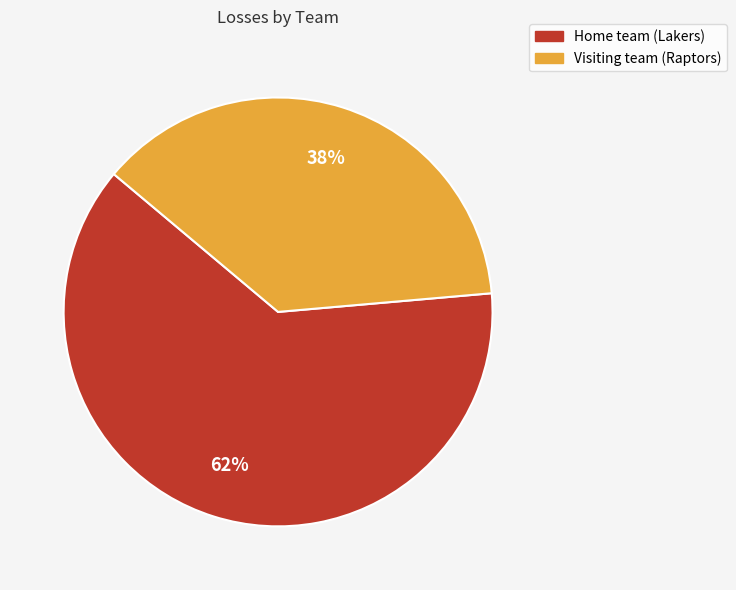

What is the largest slice in the pie chart?

Home team (Lakers)